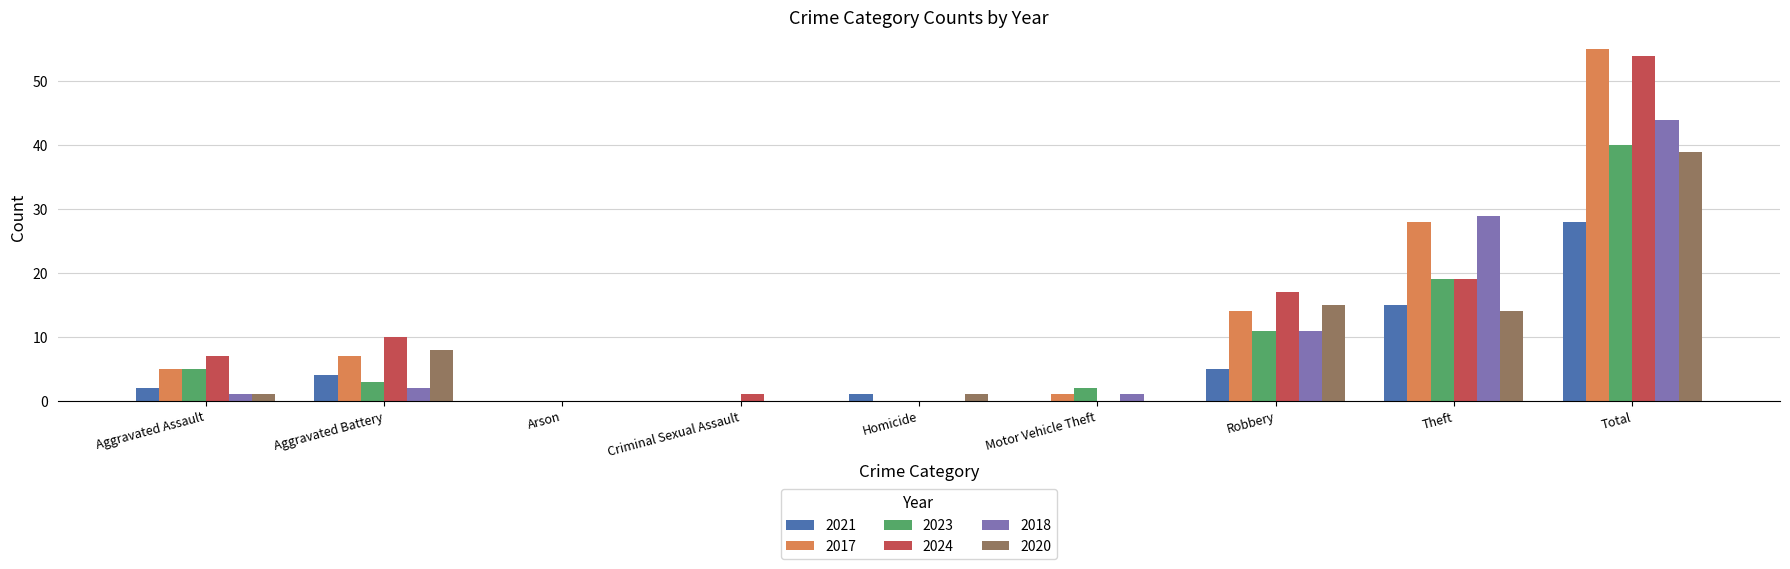

What is the highest value of the 2024 series?

54